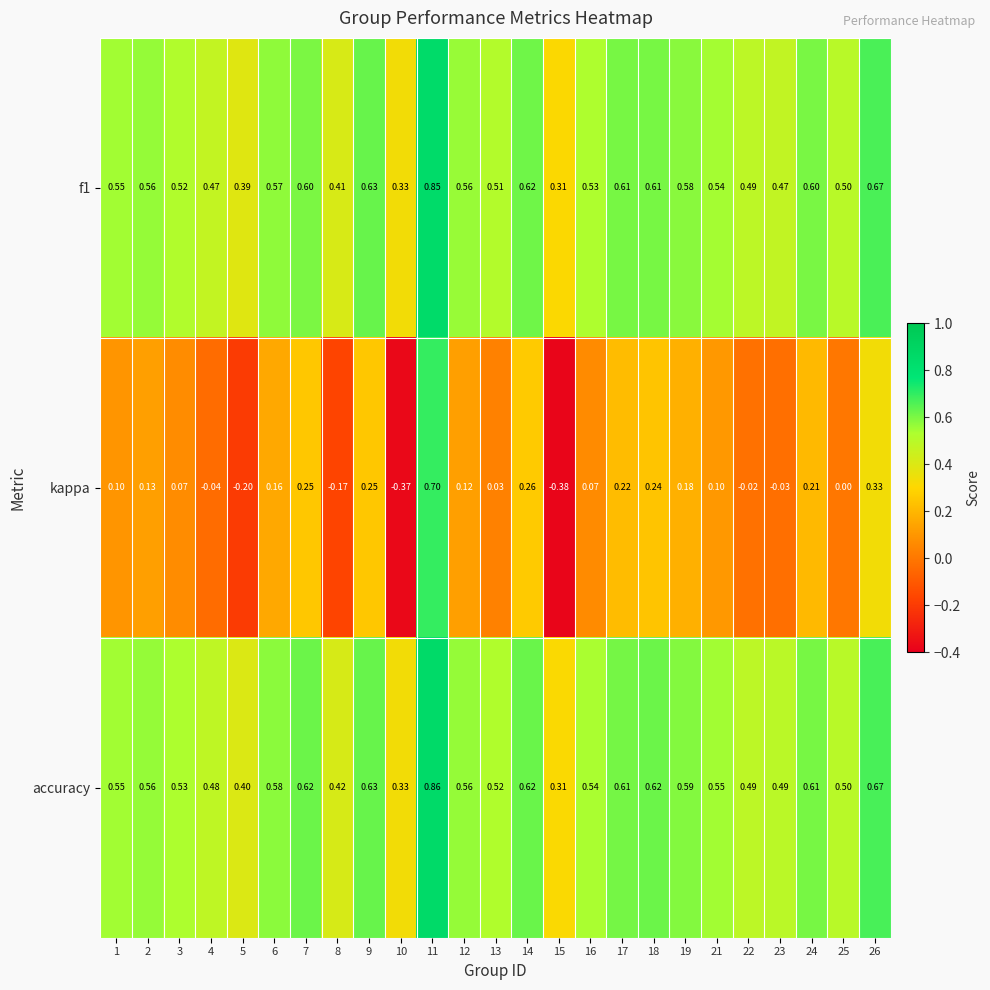

Which series has the largest total across all categories?

accuracy